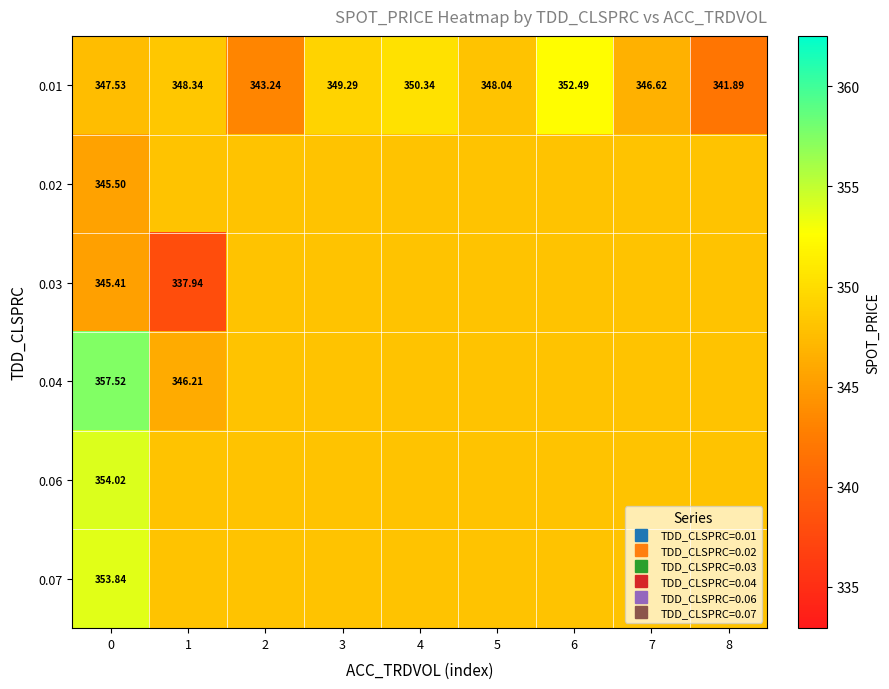

What is the difference between the maximum and minimum values in the 0.04 series?

11.3